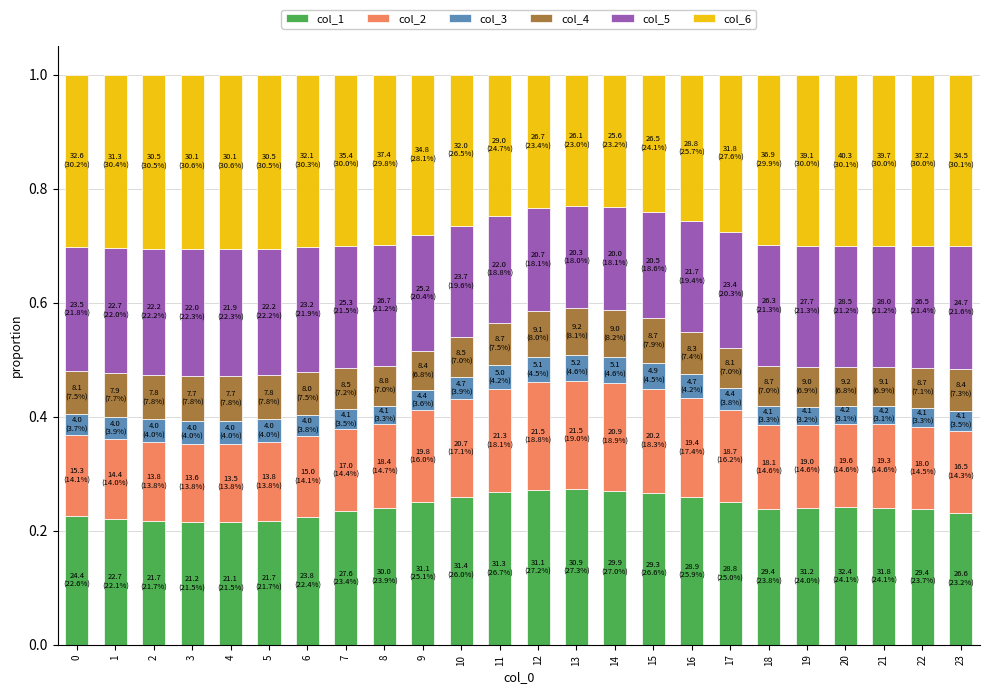

What is the sum of all col_1 values?

5.8